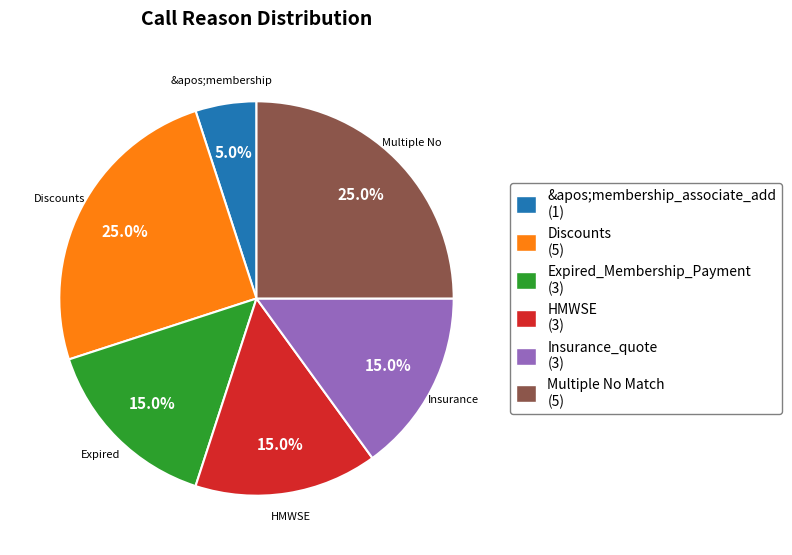

Is it true that &apos;membership_associate_add is 19% of the pie?

False